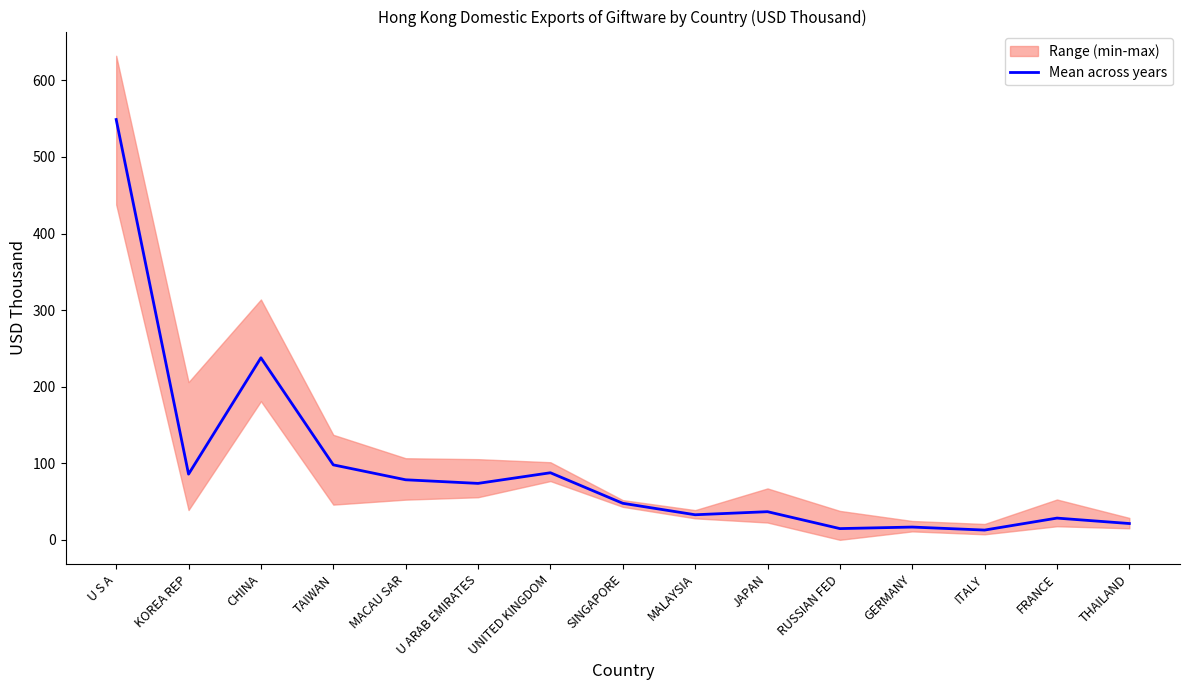

Reading left to right, what are all the values shown in this chart?

548.9	85.8	237.7	97.9	78.4	73.7	87.6	47.7	32.8	36.8	14.7	16.7	12.8	28.4	21.3